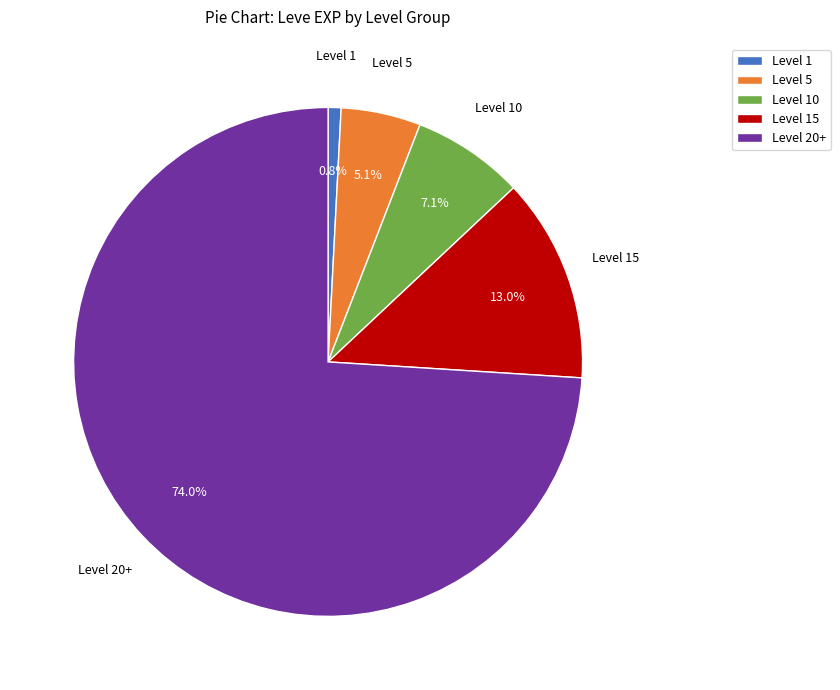

Which has a higher value, Level 15 or Level 10?

Level 15